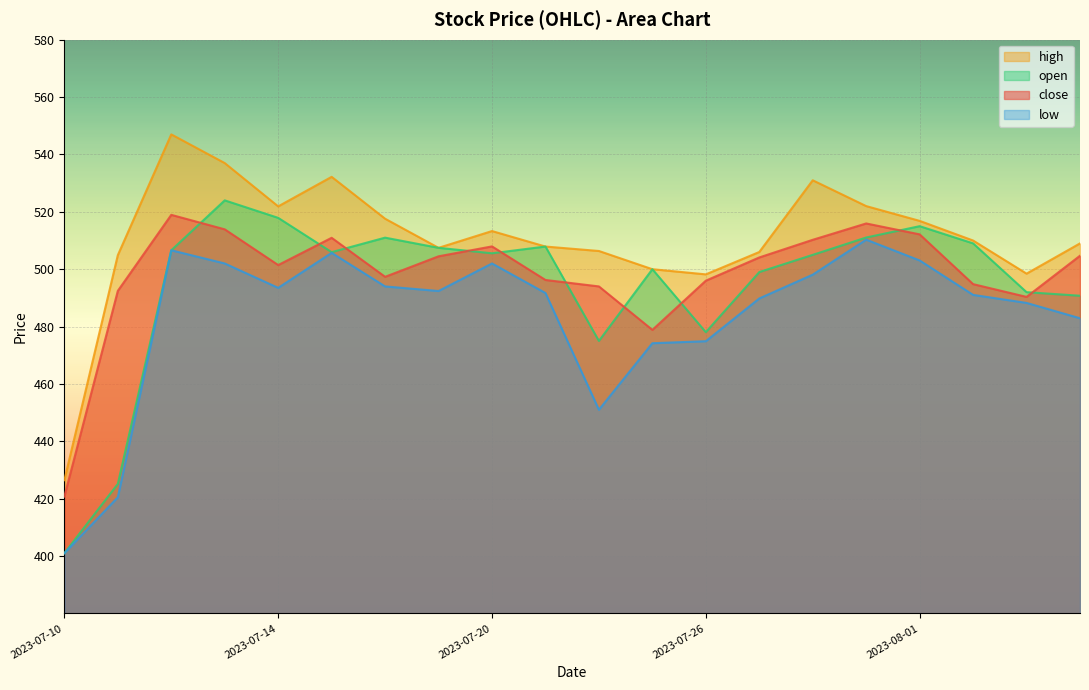

Reading right to left, transcribe all the data shown in this chart.

close: 2023-08-04=504.7	2023-08-03=490.4	2023-08-02=494.8	2023-08-01=512.1	2023-07-31=516.0	2023-07-28=510.2	2023-07-27=504.1	2023-07-26=496.0	2023-07-25=478.9	2023-07-24=494.0	2023-07-21=496.2	2023-07-20=507.9	2023-07-19=504.5	2023-07-18=497.4	2023-07-17=510.9	2023-07-14=501.4	2023-07-13=513.9	2023-07-12=519.0	2023-07-11=492.4	2023-07-10=420.8
high: 2023-08-04=509.0	2023-08-03=498.4	2023-08-02=510.0	2023-08-01=516.9	2023-07-31=522.0	2023-07-28=531.0	2023-07-27=506.0	2023-07-26=498.2	2023-07-25=500.0	2023-07-24=506.4	2023-07-21=507.9	2023-07-20=513.3	2023-07-19=507.4	2023-07-18=517.6	2023-07-17=532.2	2023-07-14=521.9	2023-07-13=537.0	2023-07-12=547.0	2023-07-11=504.9	2023-07-10=426.4
open: 2023-08-04=490.8	2023-08-03=492.0	2023-08-02=509.0	2023-08-01=515.0	2023-07-31=511.1	2023-07-28=505.0	2023-07-27=499.0	2023-07-26=478.1	2023-07-25=500.0	2023-07-24=475.0	2023-07-21=507.9	2023-07-20=505.6	2023-07-19=507.4	2023-07-18=511.0	2023-07-17=505.9	2023-07-14=517.9	2023-07-13=524.0	2023-07-12=506.6	2023-07-11=425.1	2023-07-10=401.0
low: 2023-08-04=482.9	2023-08-03=488.2	2023-08-02=491.1	2023-08-01=503.1	2023-07-31=510.3	2023-07-28=498.1	2023-07-27=489.8	2023-07-26=474.9	2023-07-25=474.2	2023-07-24=451.0	2023-07-21=491.7	2023-07-20=502.0	2023-07-19=492.4	2023-07-18=494.0	2023-07-17=505.7	2023-07-14=493.5	2023-07-13=502.0	2023-07-12=506.6	2023-07-11=420.5	2023-07-10=401.0